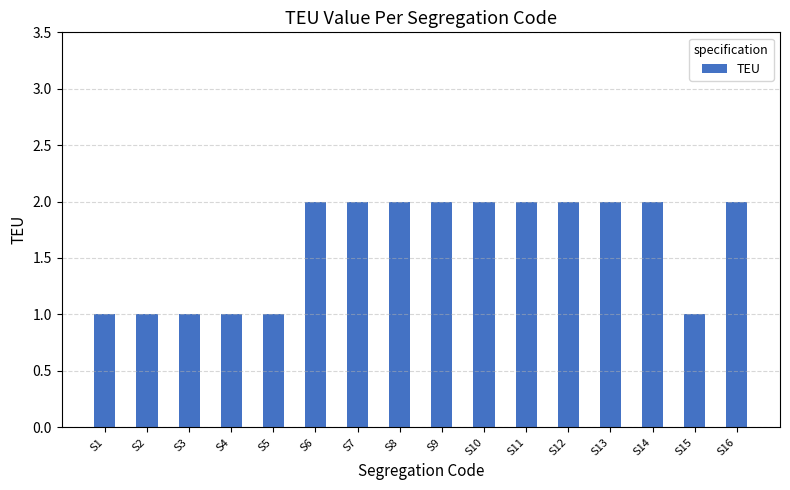

Reading left to right, transcribe all the data shown in this chart.

1	1	1	1	1	2	2	2	2	2	2	2	2	2	1	2